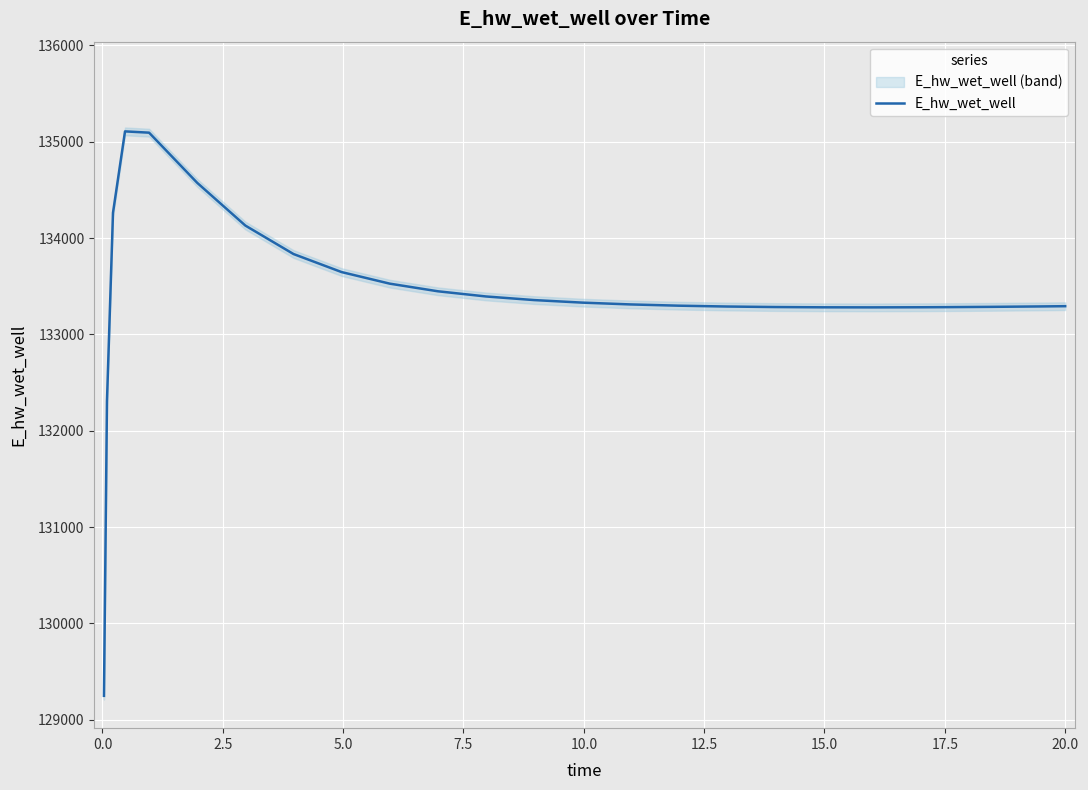

What is the lowest value of the E_hw_wet_well series?

129248.8